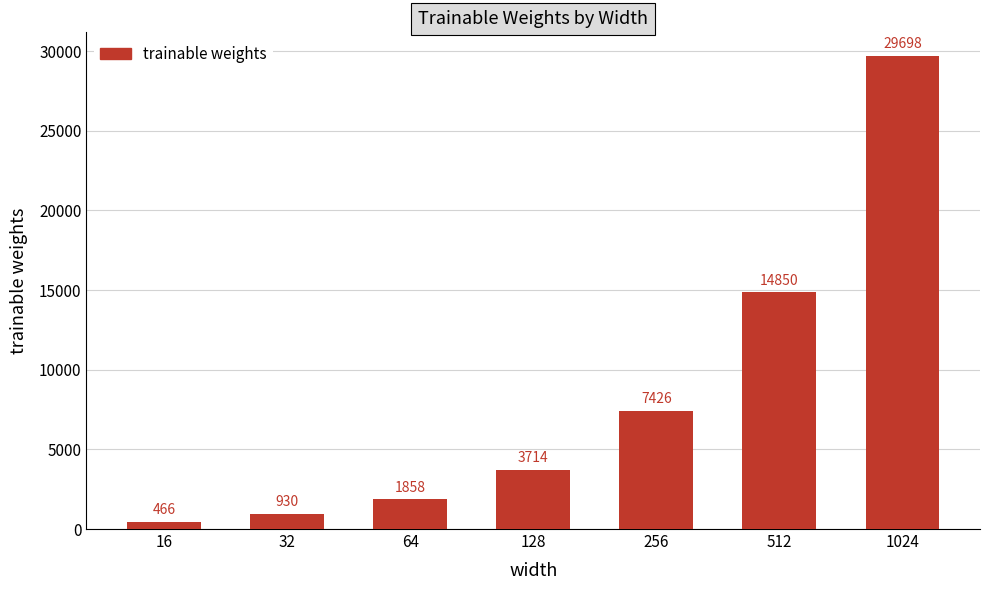

Are the bars grouped side by side (vs. stacked)?

No